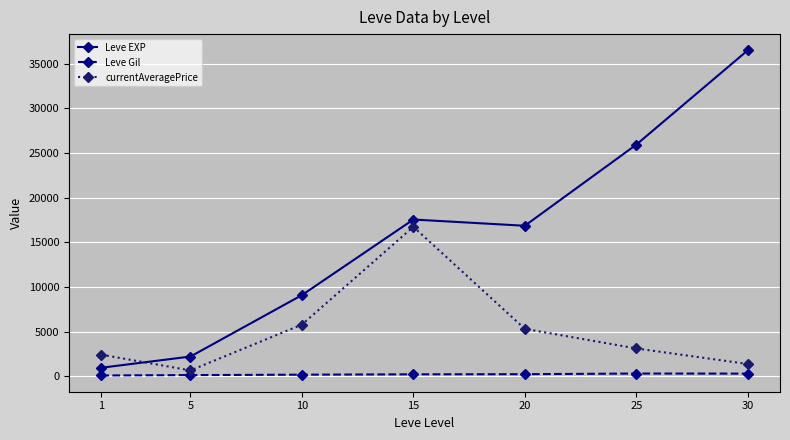

The value of Leve EXP at 15 is 27225.5. True or false?

False